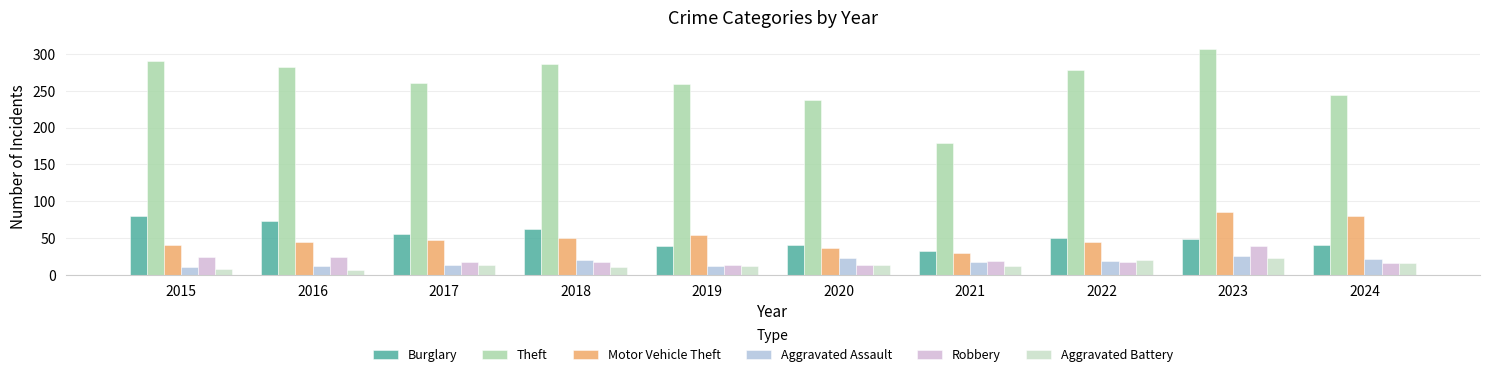

What is the difference between the maximum and second lowest values in the Motor Vehicle Theft series?

49